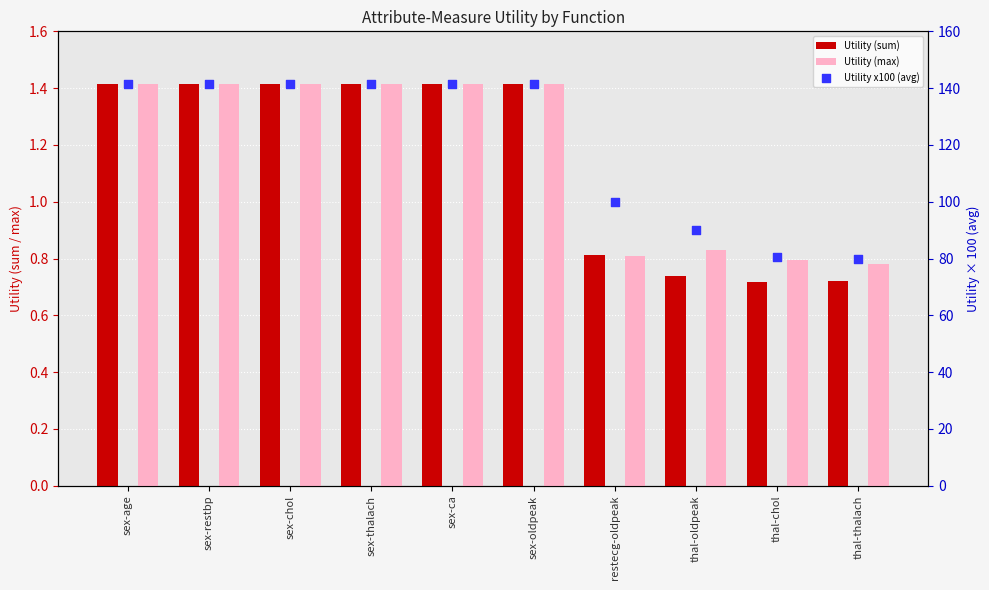

Which series contains the lowest Y value?

sum